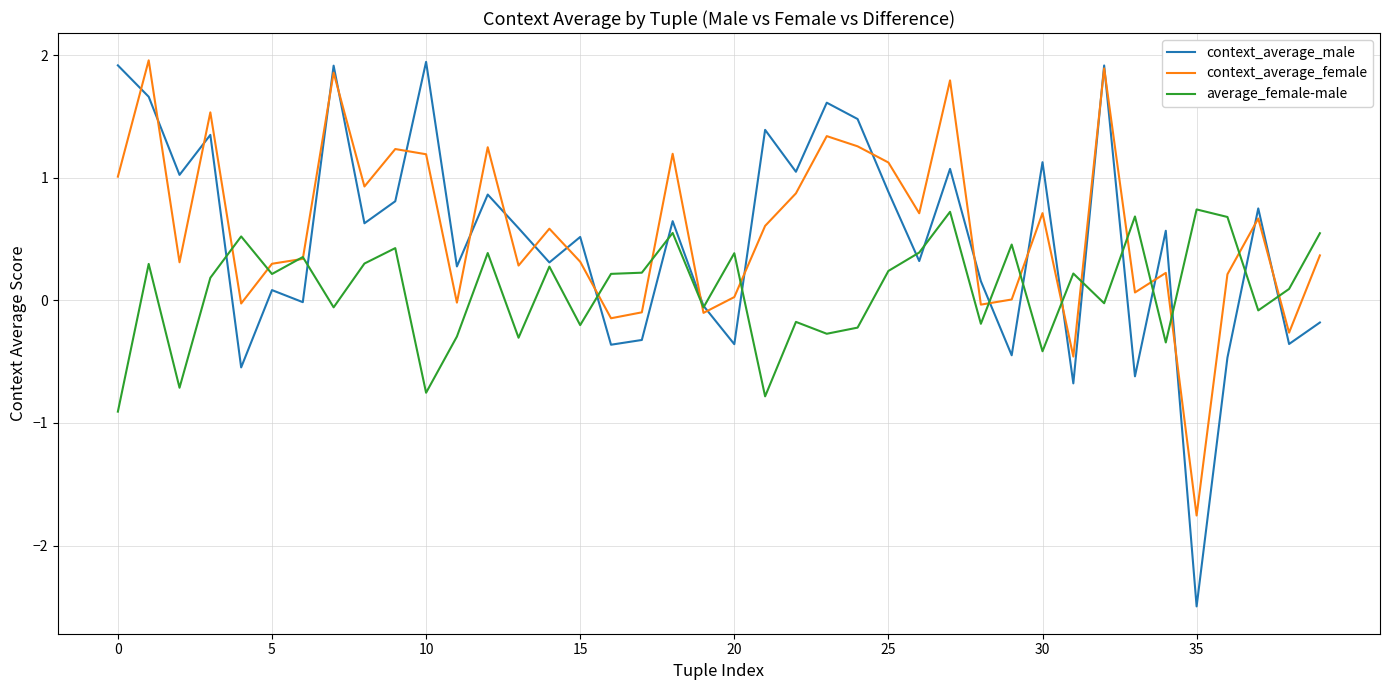

Which series has the widest spread of values?

context_average_male